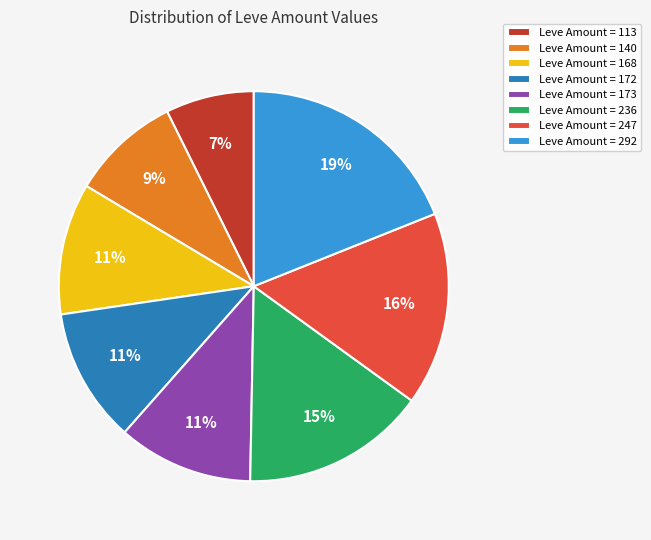

True or false: Leve Amount = 173 accounts for 11% of the total.

True